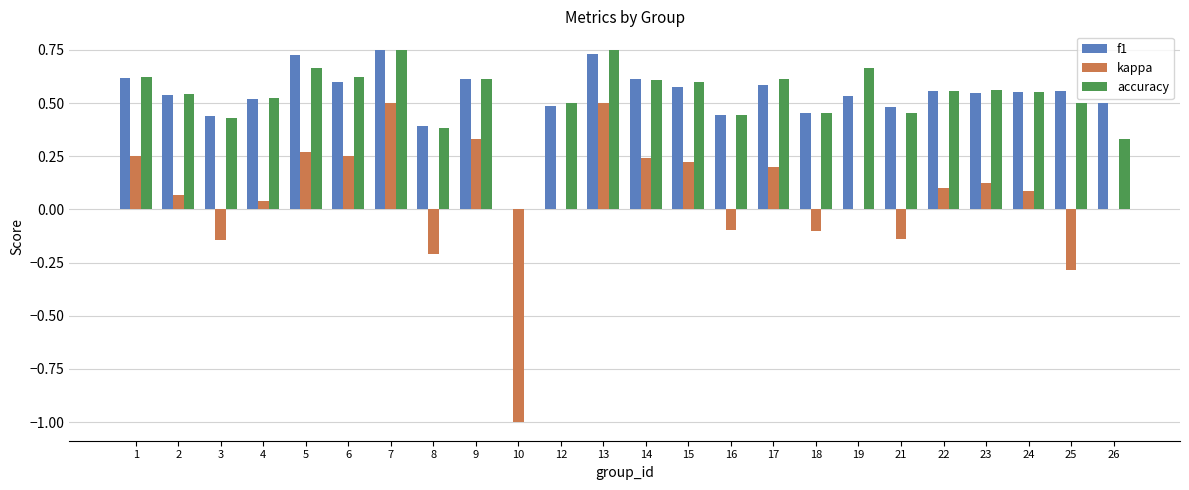

Where is f1 nearest to the value 0?

10